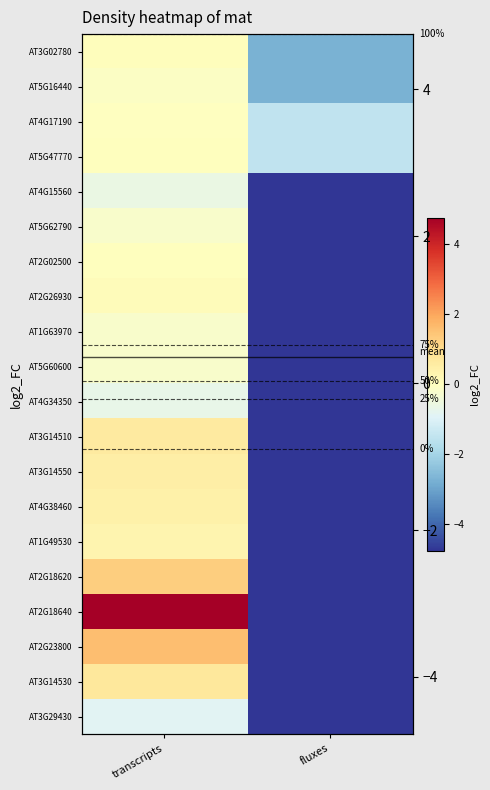

How many series are shown in this chart?

20